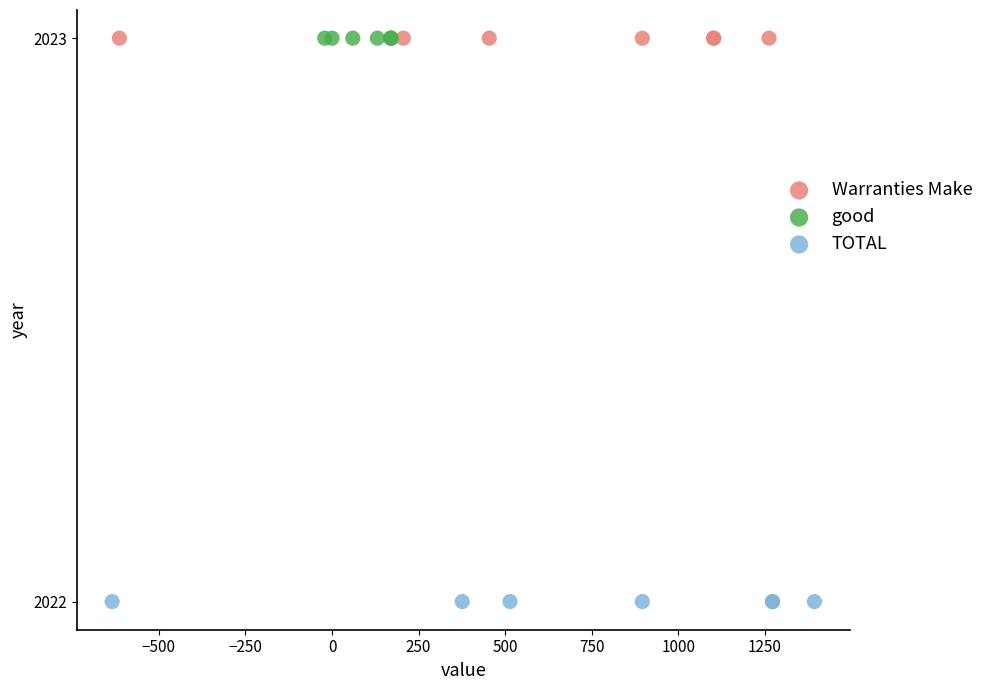

Which series reaches the minimum Y coordinate?

TOTAL